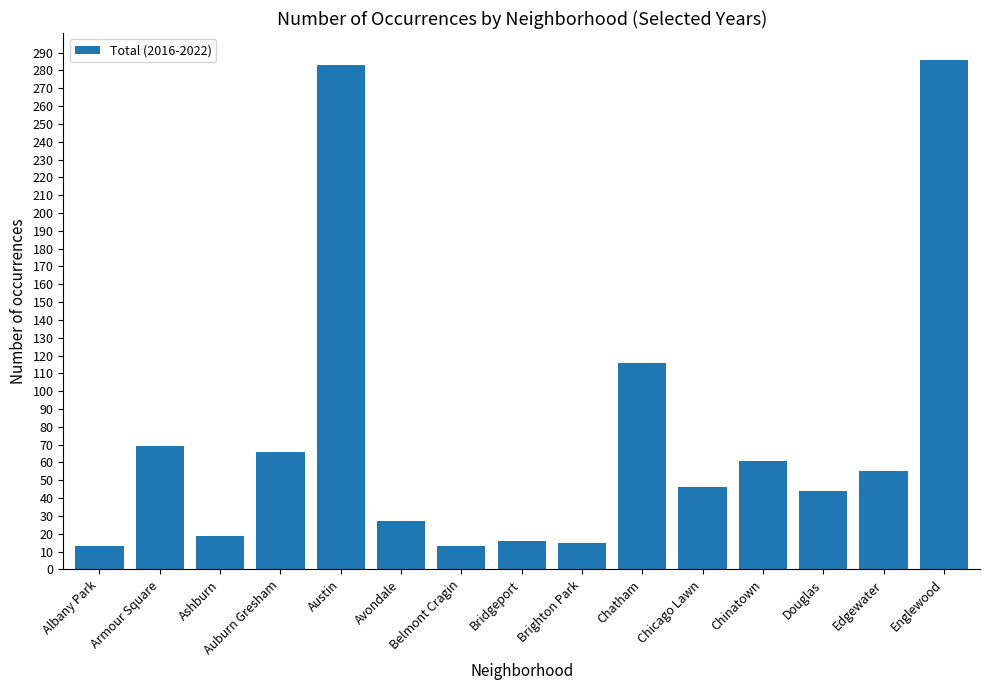

Is it true that the value at Auburn Gresham is 107?

False